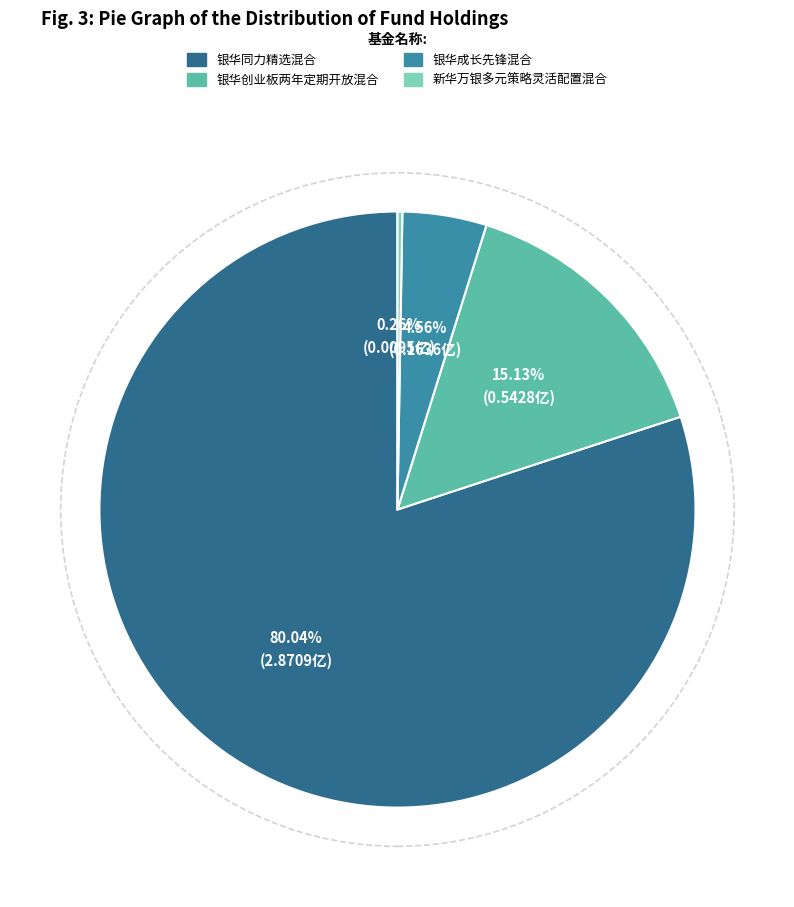

Which category has the biggest portion of the pie?

银华同力精选混合